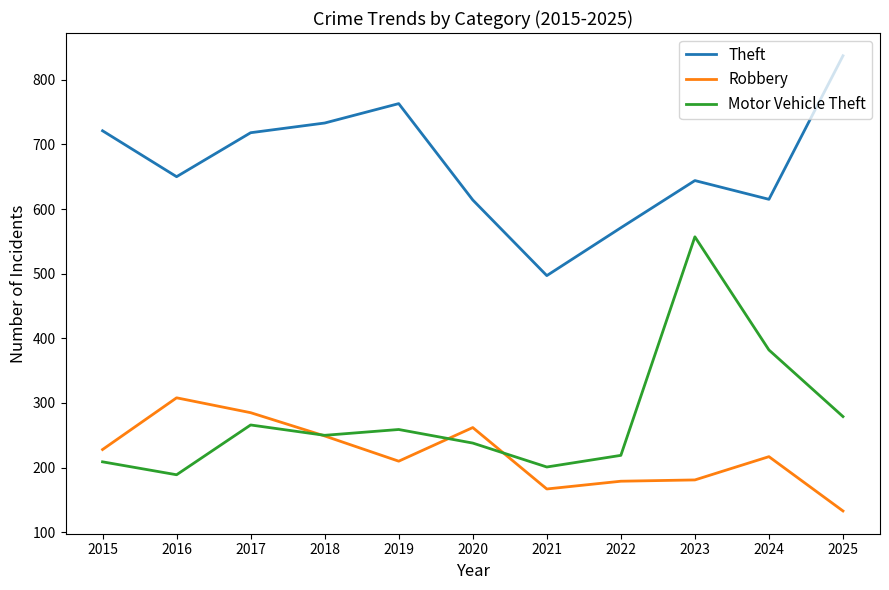

Rank the categories by Motor Vehicle Theft value from highest to lowest.

2023, 2024, 2025, 2017, 2019, 2018, 2020, 2022, 2015, 2021, 2016